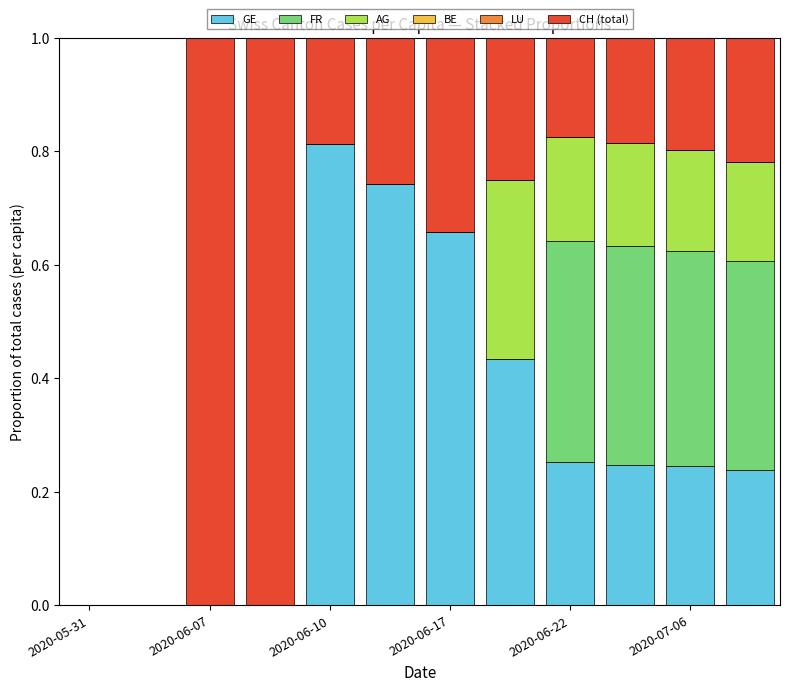

Are the bars horizontal?

No